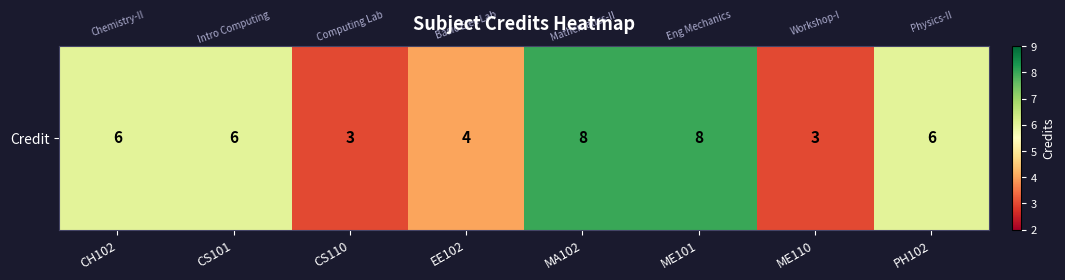

What is the change in value from ME110 to PH102?

+3